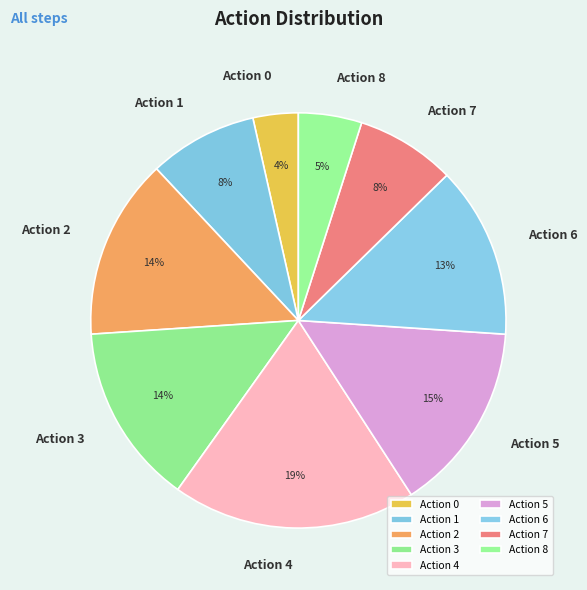

What percentage is the Action 8 slice, to the nearest percent?

5%